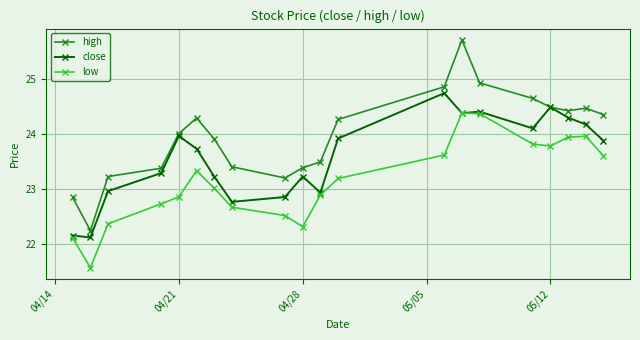

How many series are shown in this chart?

3